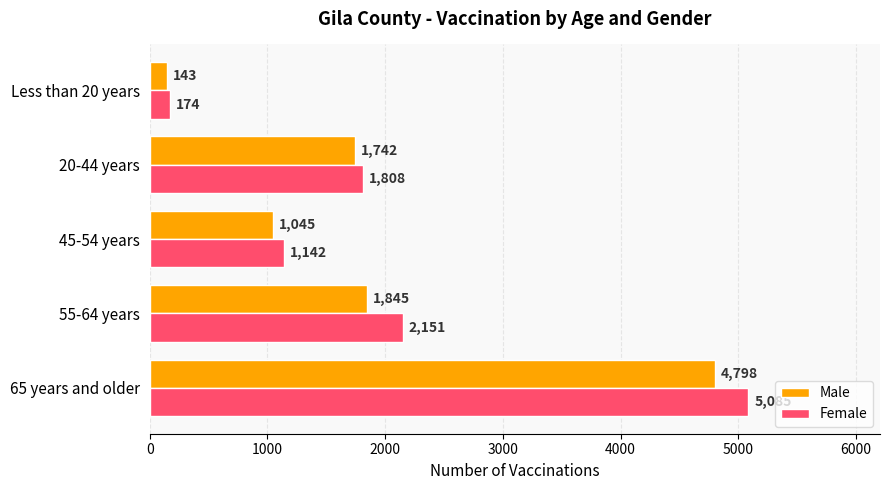

What is the lowest value of the Male series?

143